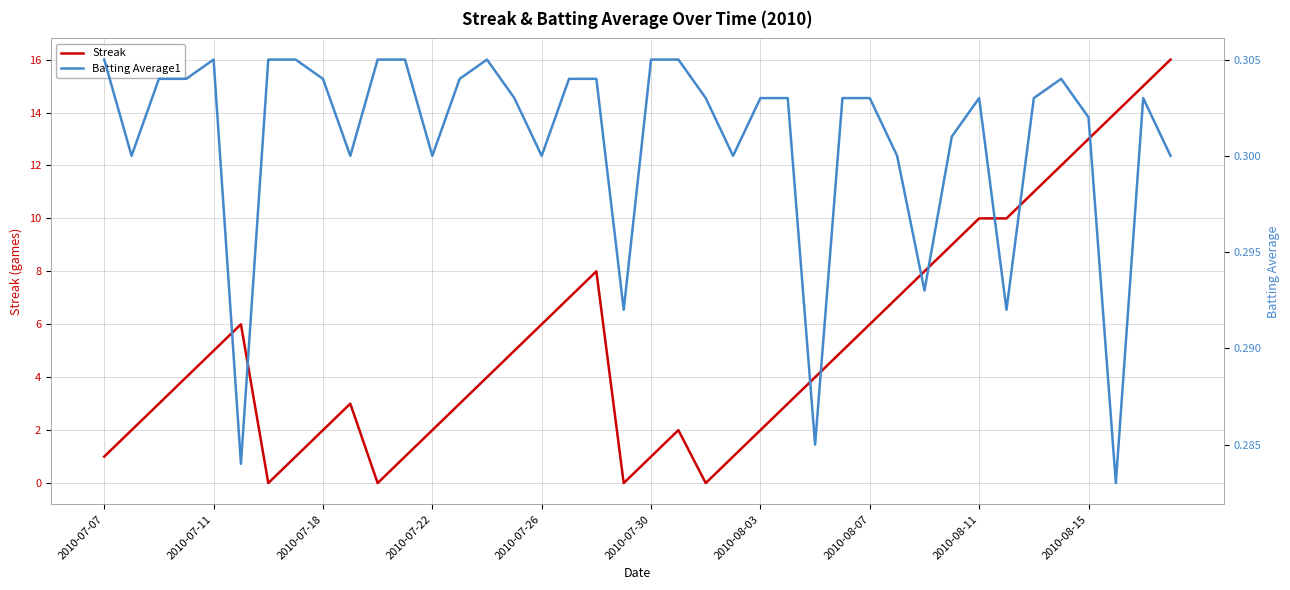

In Streak, how many points are lower than both neighbors (excluding endpoints)?

4